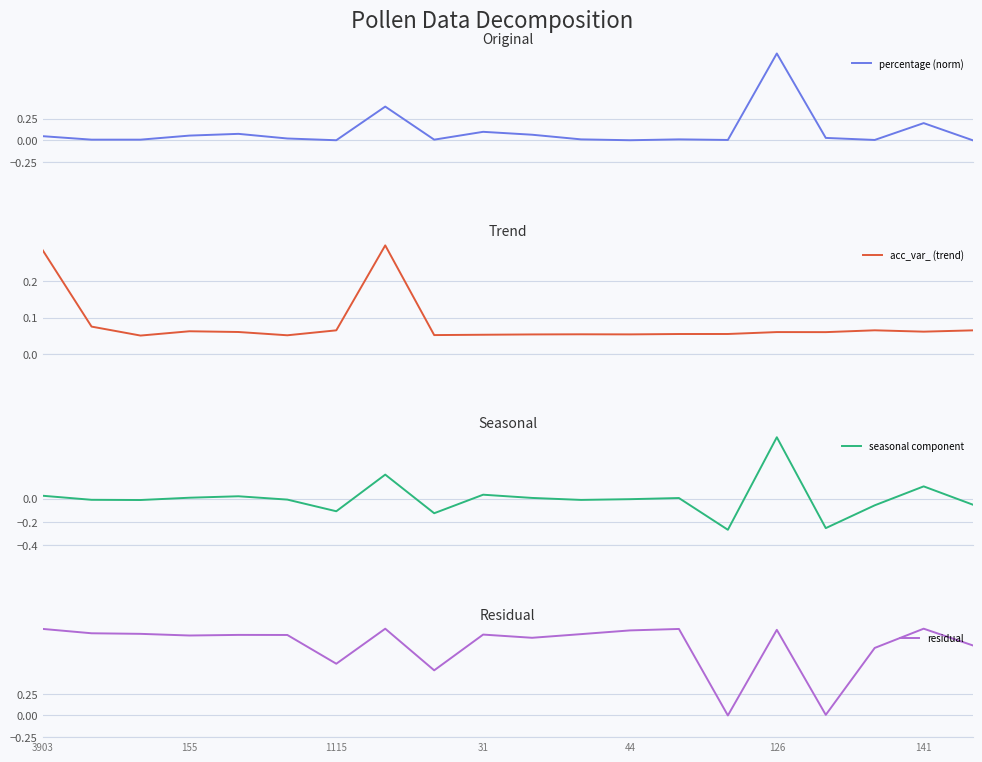

How many interior local peaks does the residual series have?

6